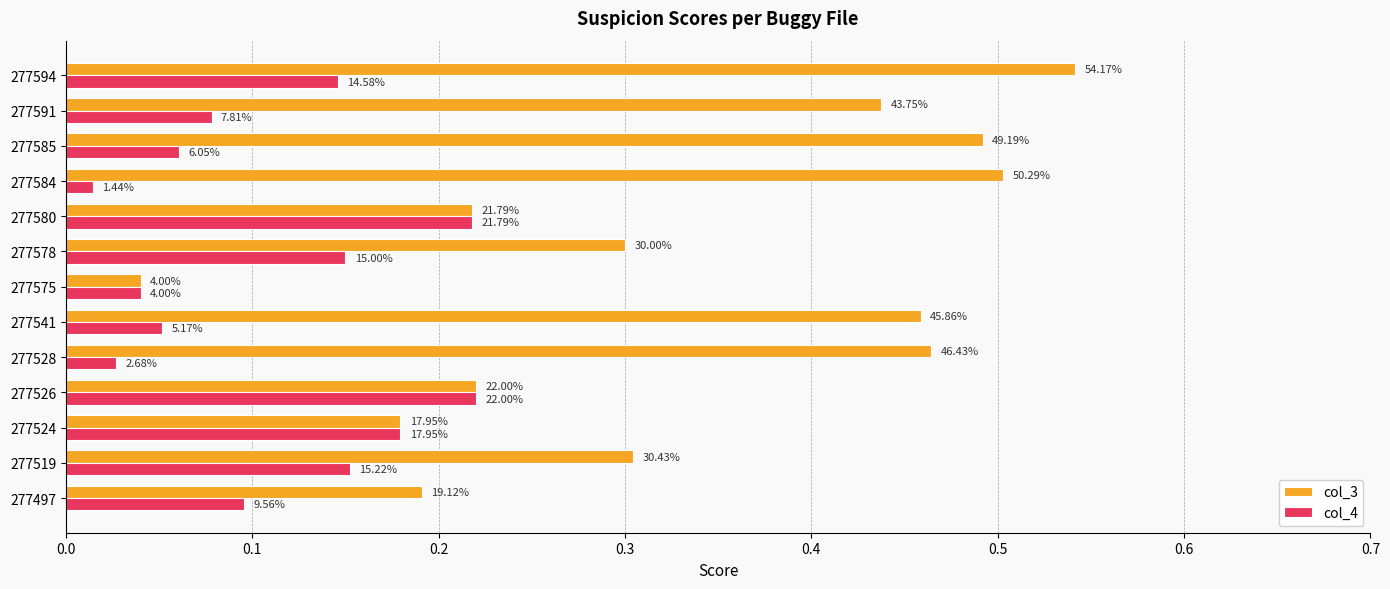

What are all the series names shown in the legend?

col_3, col_4